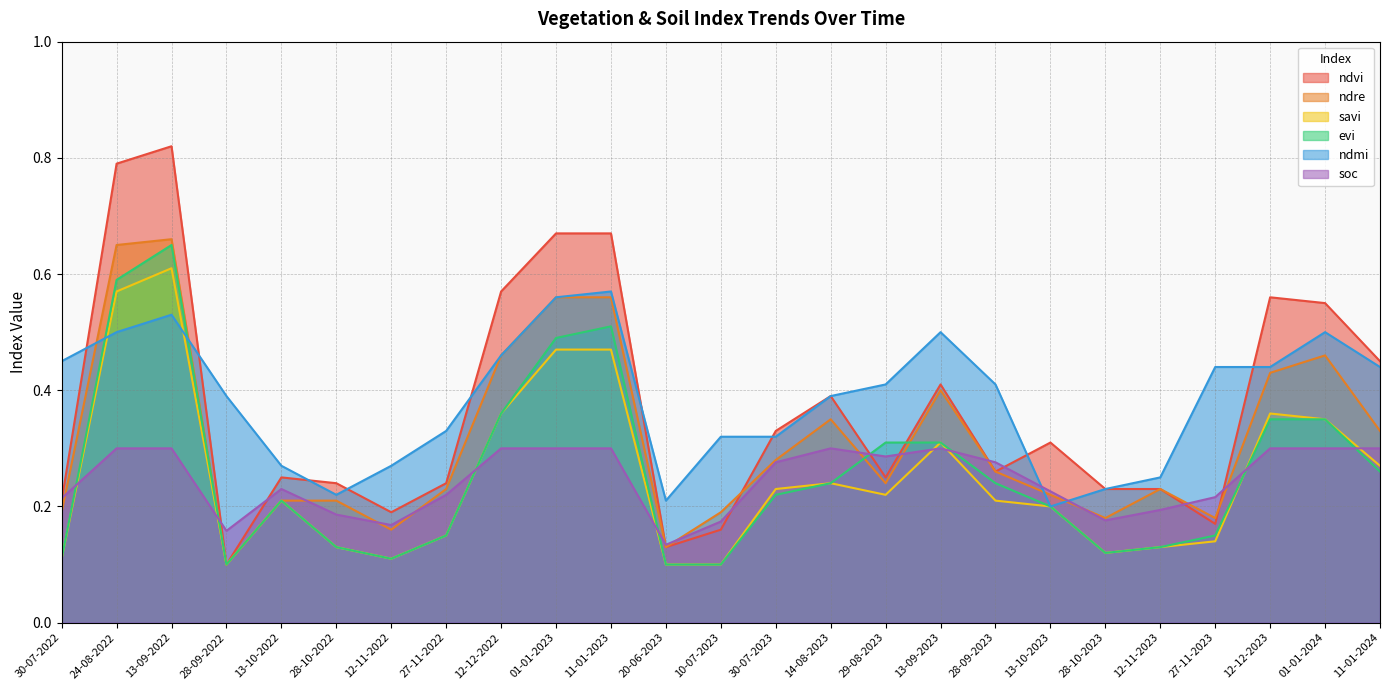

At which category is the sum across all series the highest?

13-09-2022